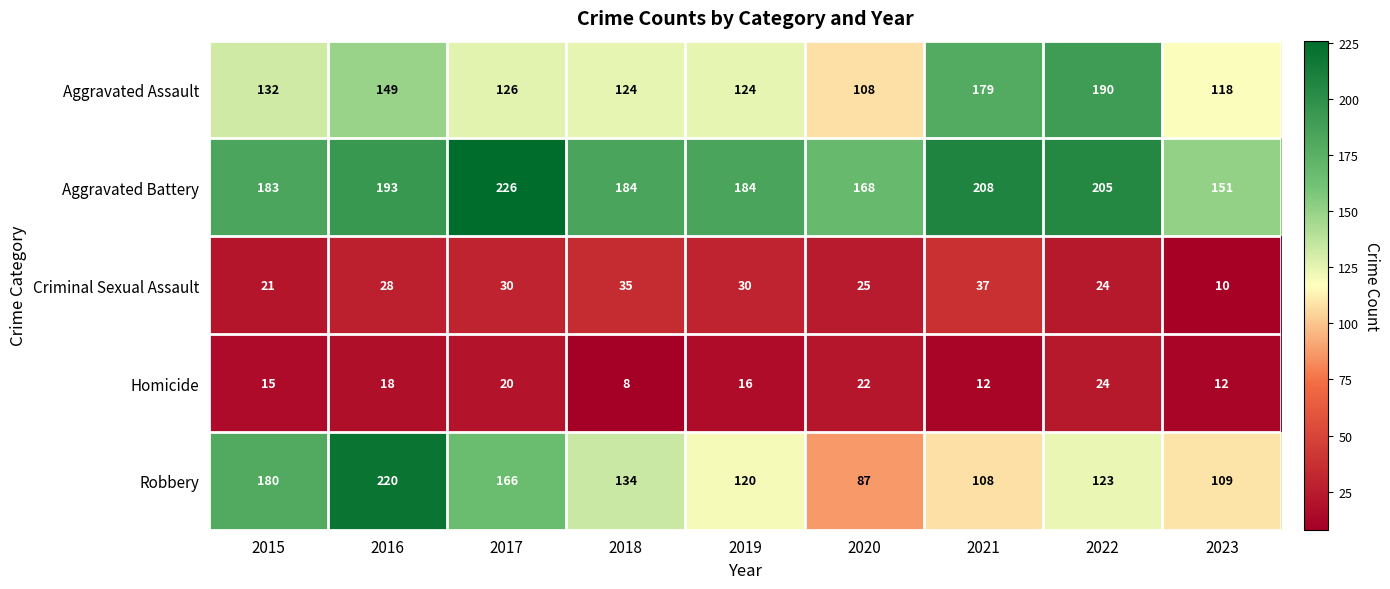

Which series has the largest range (max minus min)?

Robbery